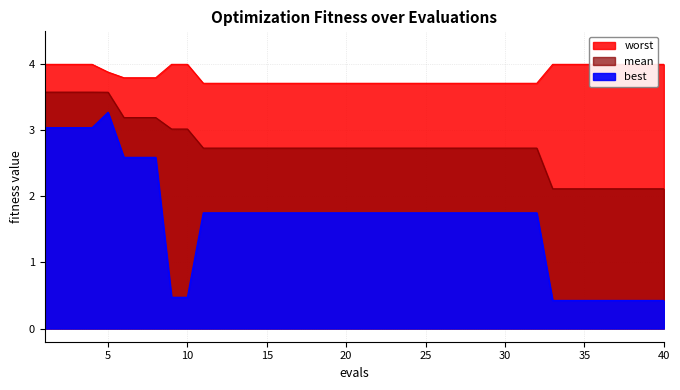

List the series in order of their overall mean, lowest first.

best, mean, worst